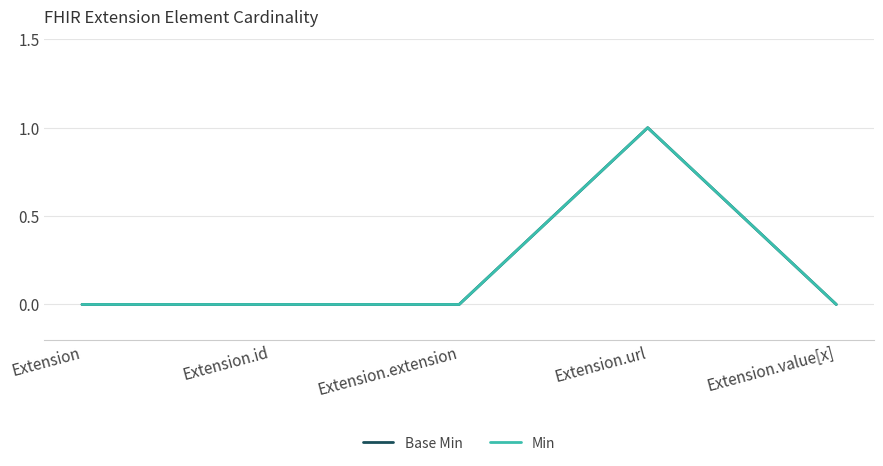

Is this an area chart (filled region under the line)?

No